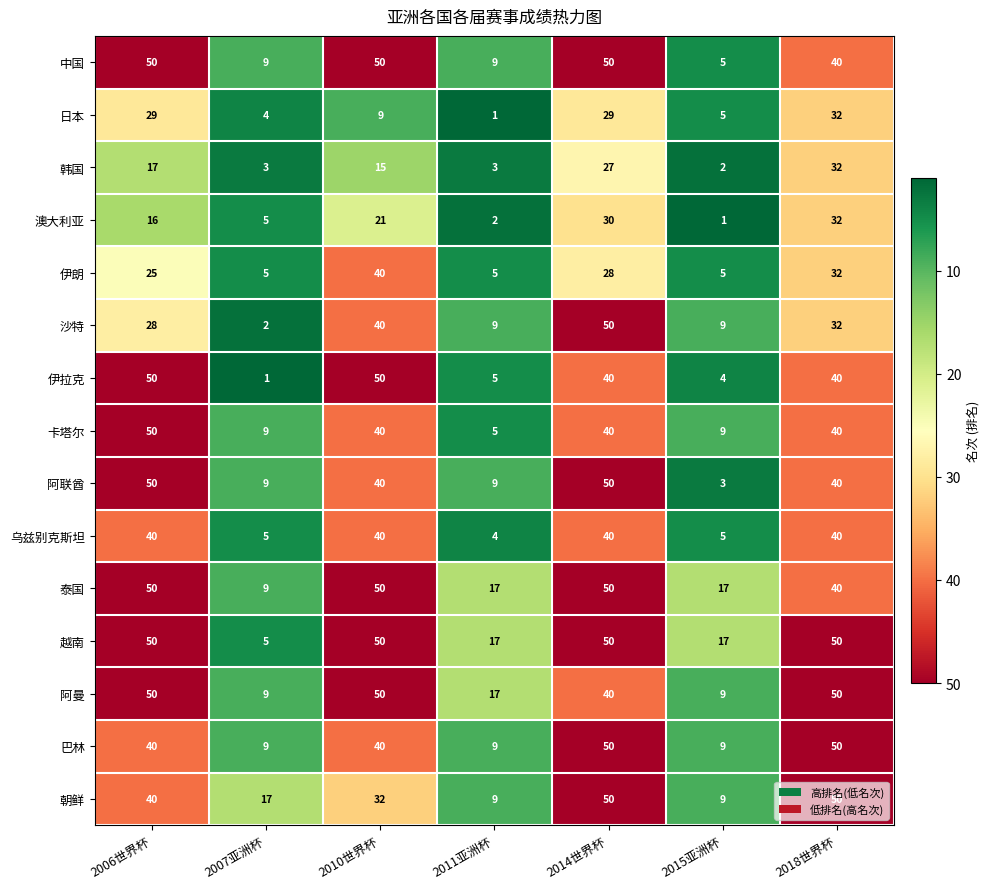

What is the greatest value displayed?

50